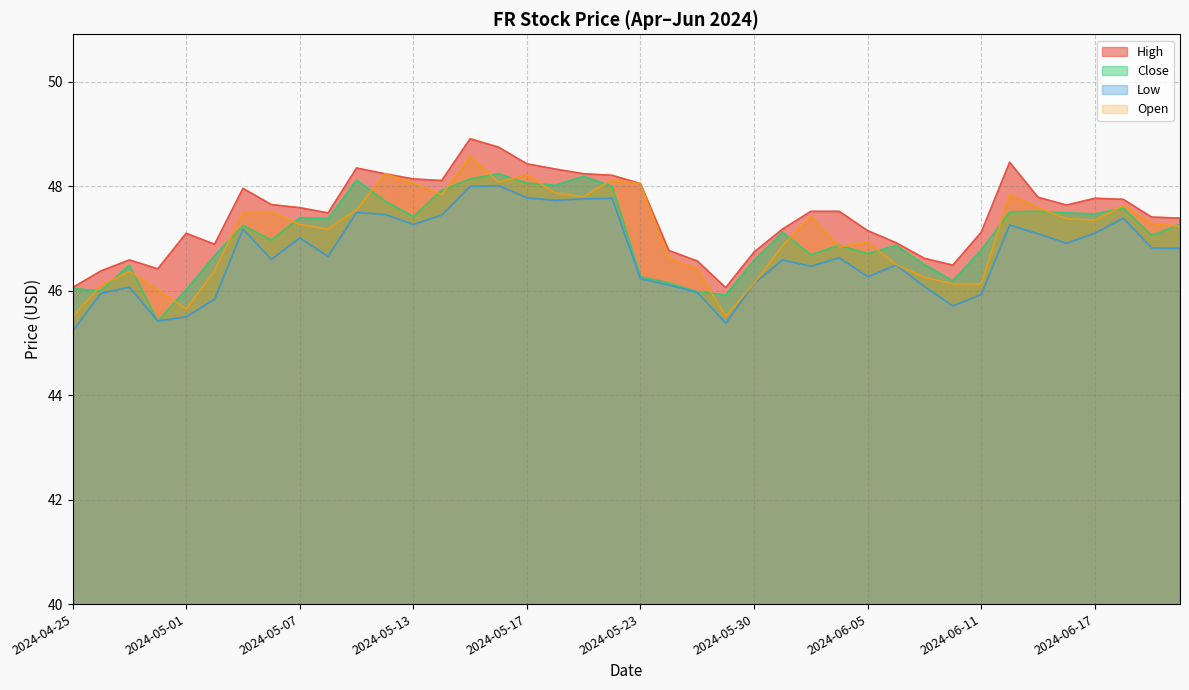

Where is the first local maximum for Low?

2024-04-29